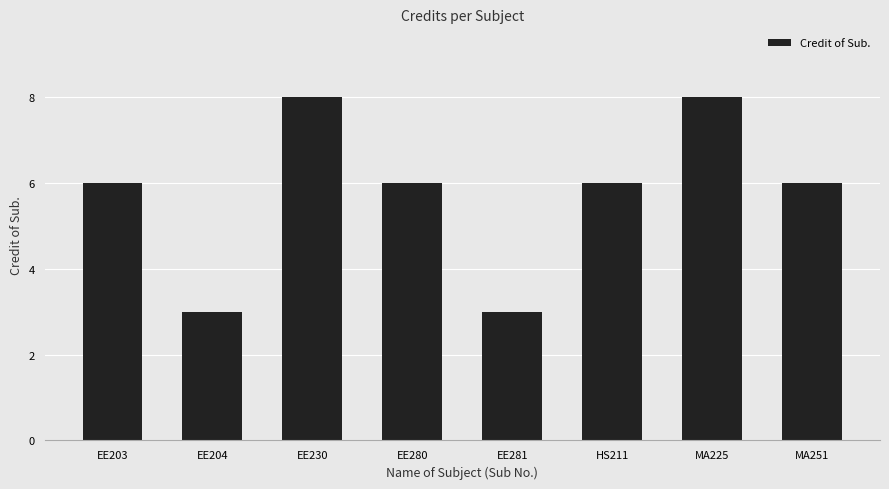

How many data points does each series have?

8